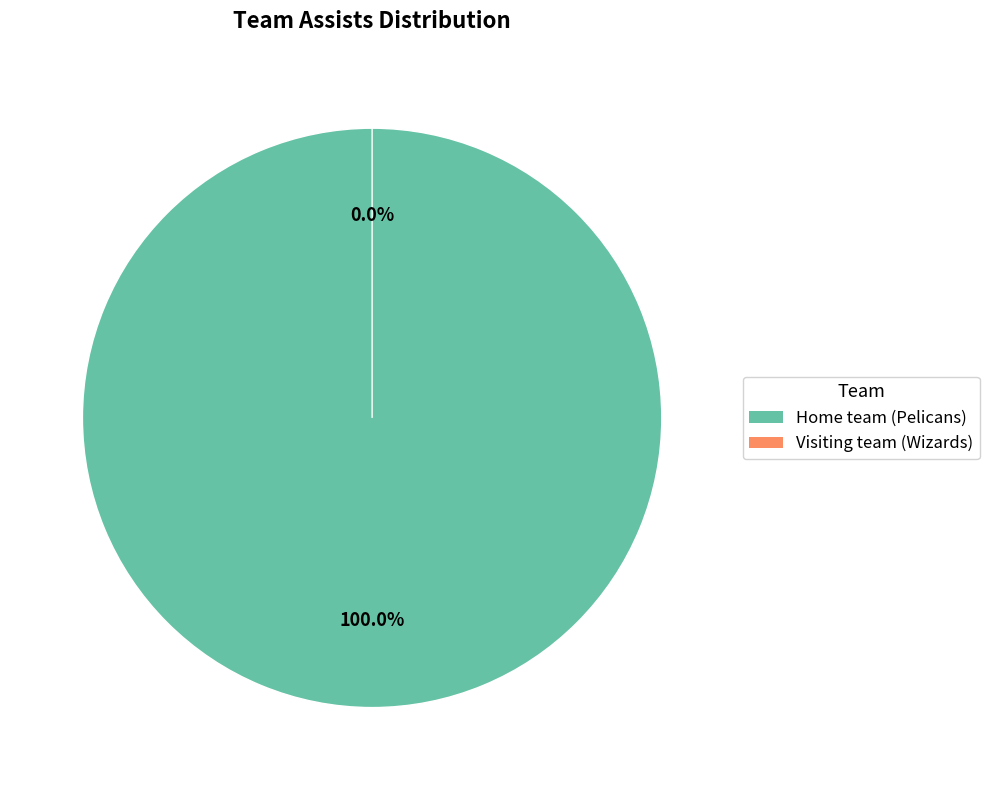

How many segments does this pie chart have?

2